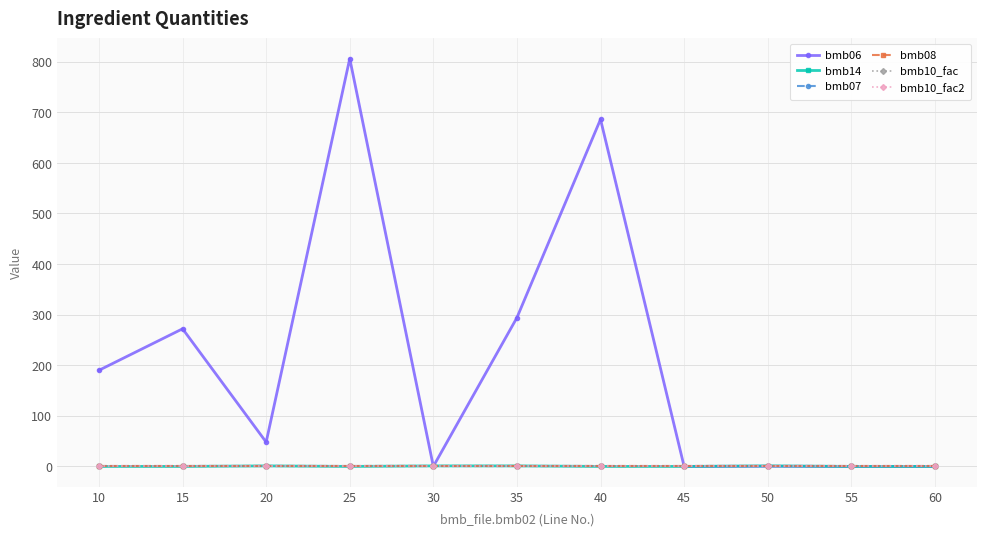

How many data points does each series have?

11